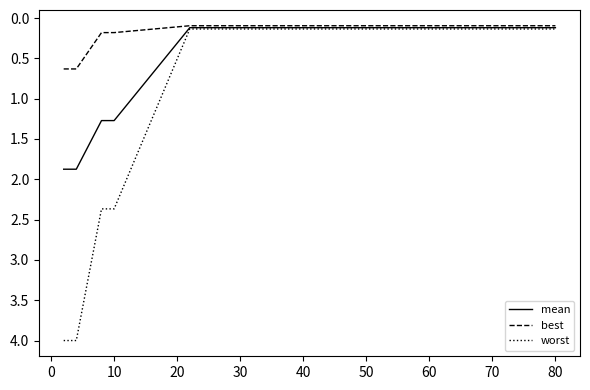

What is the minimum value shown in the chart?

0.1